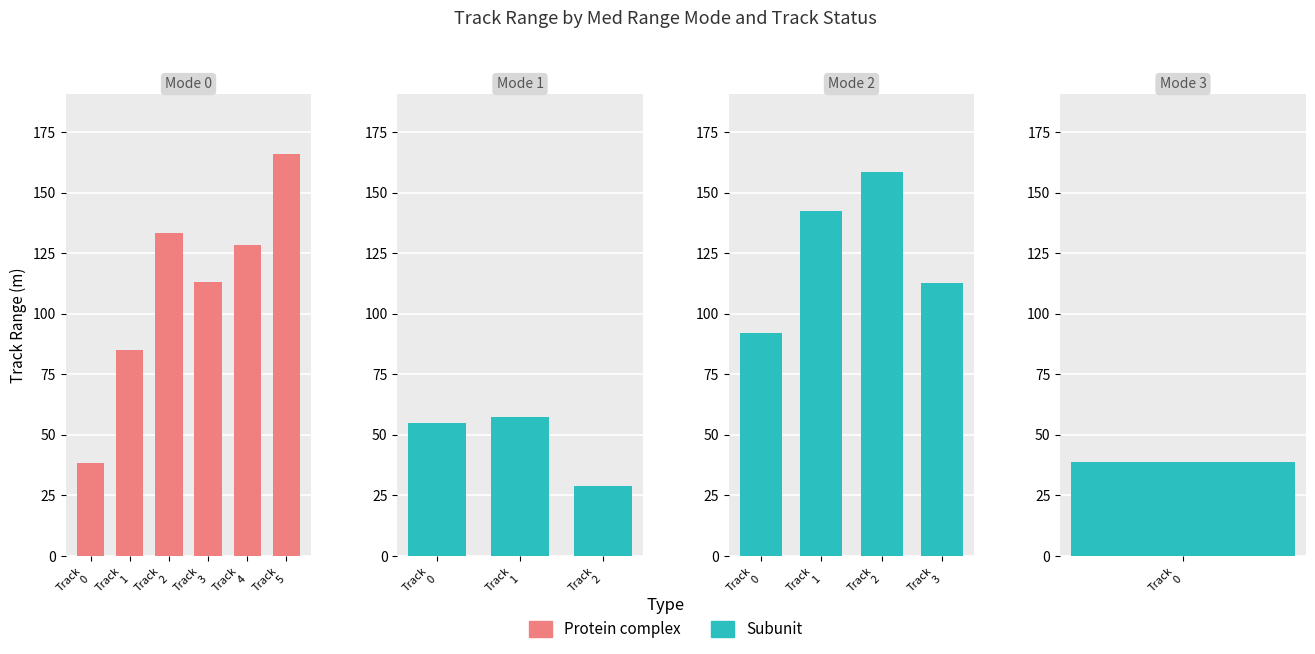

The track_range_m series shows 33.9 at 11. True or false?

False